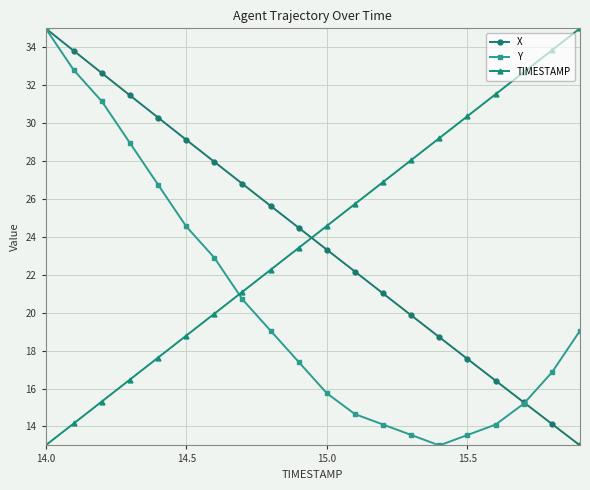

How many series are shown in this chart?

3